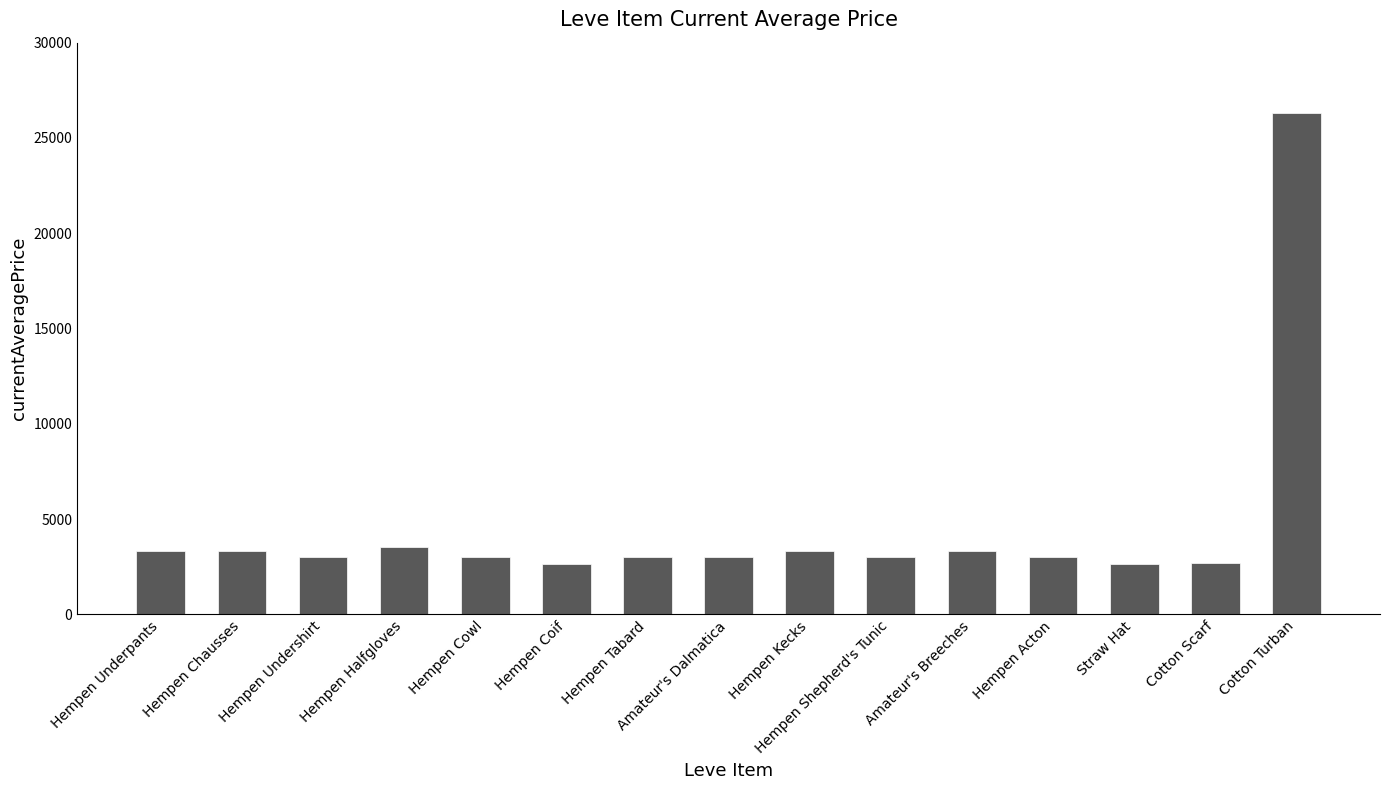

Approximately how many times larger is the value at Hempen Halfgloves compared to Amateur's Dalmatica?

1.2